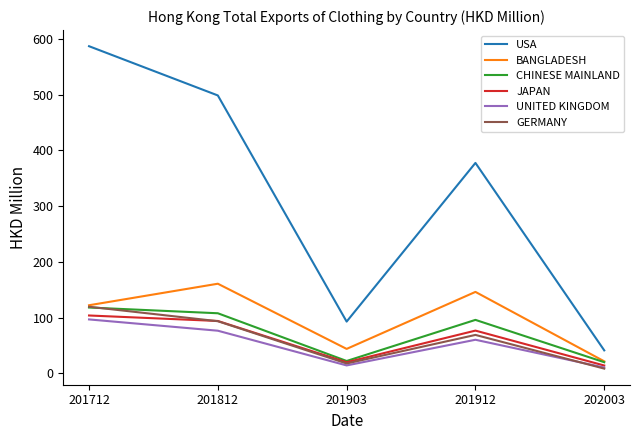

What is the highest value of the BANGLADESH series?

160.8